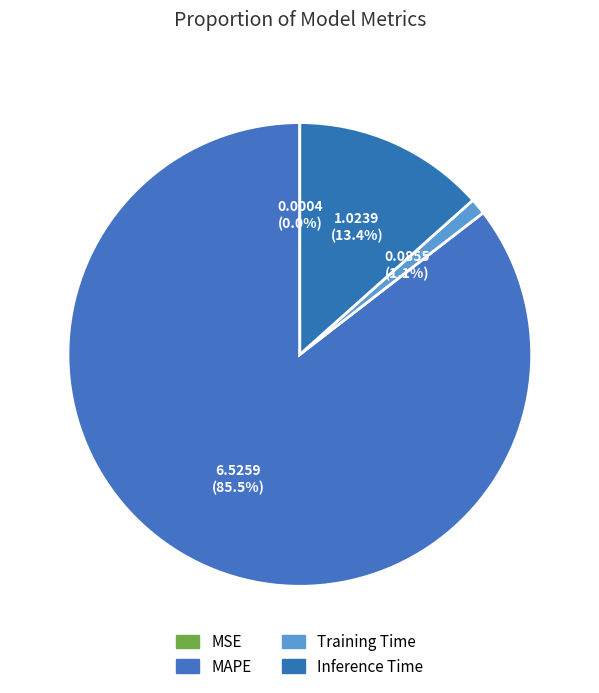

Count the number of slices in the pie.

4